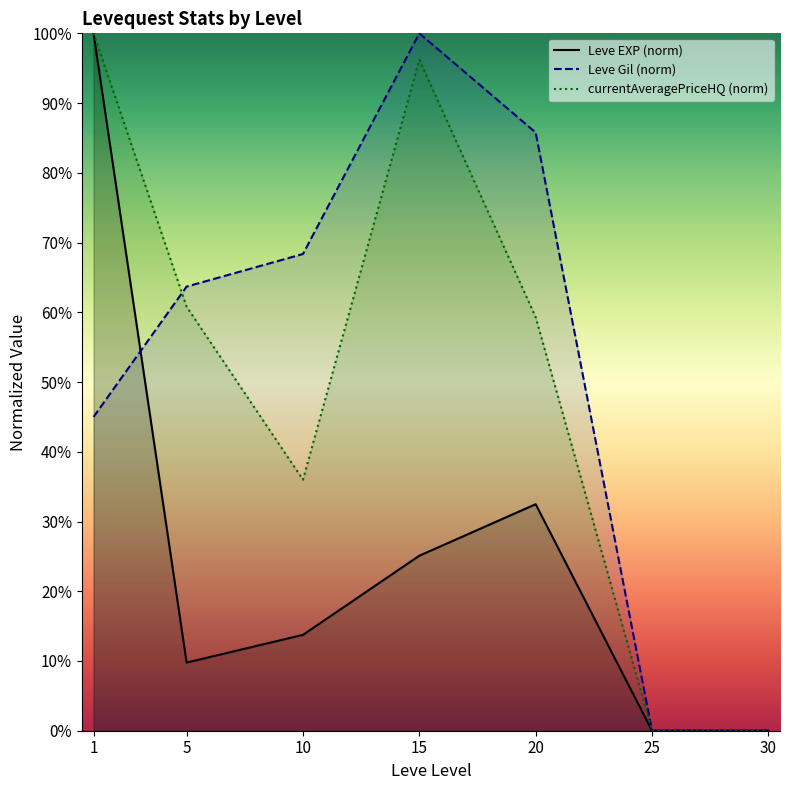

Rank the series at 5 from highest to lowest value.

Leve Gil (norm), currentAveragePriceHQ (norm), Leve EXP (norm)